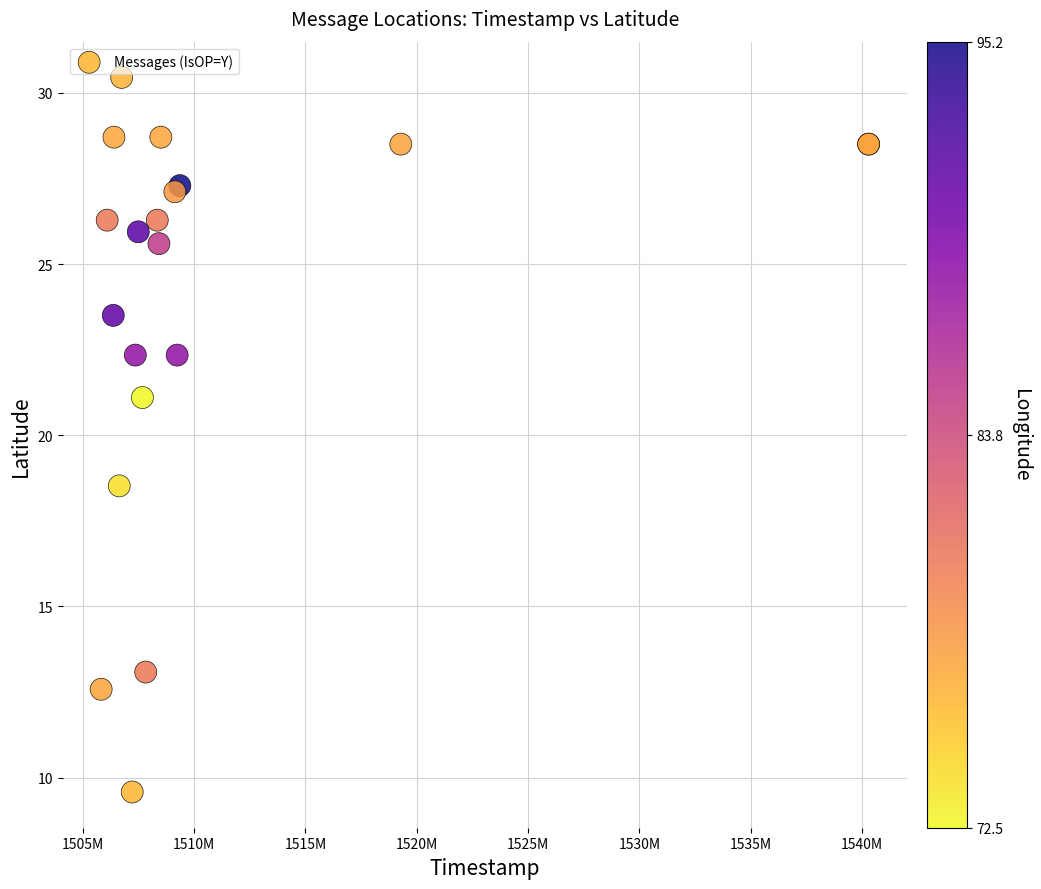

What Y value in the scatter plot is closest to 20?

21.1